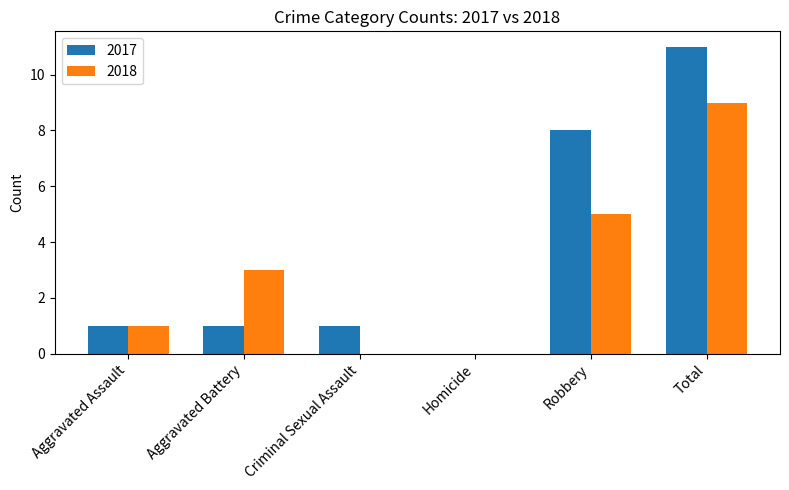

What are all the series names shown in the legend?

2017, 2018